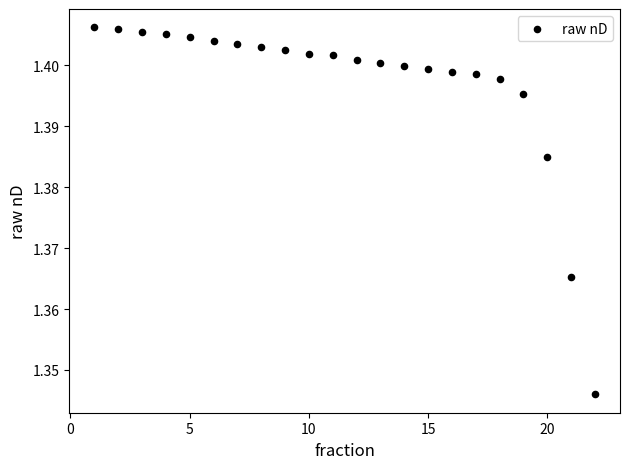

What is the range of X values (max minus min)?

21.0